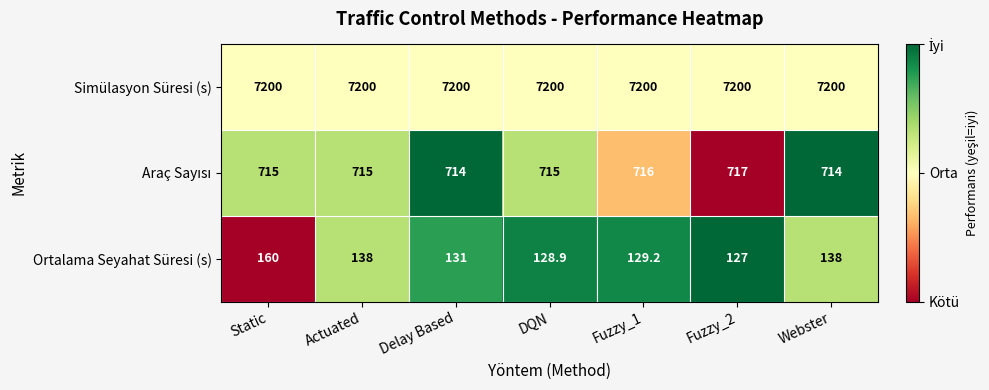

How many data points does each series have?

7